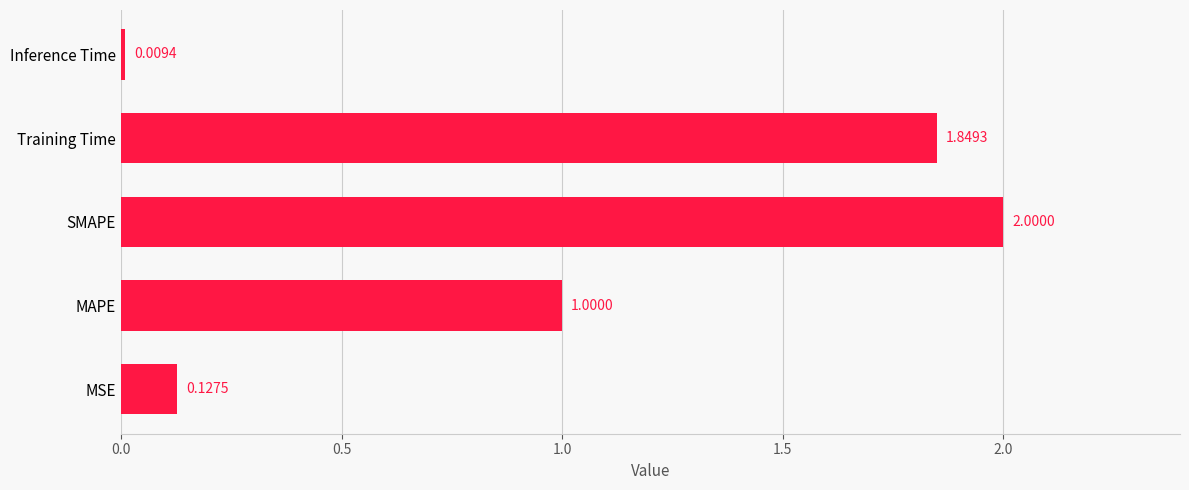

Where is the data nearest to the value 1?

MAPE